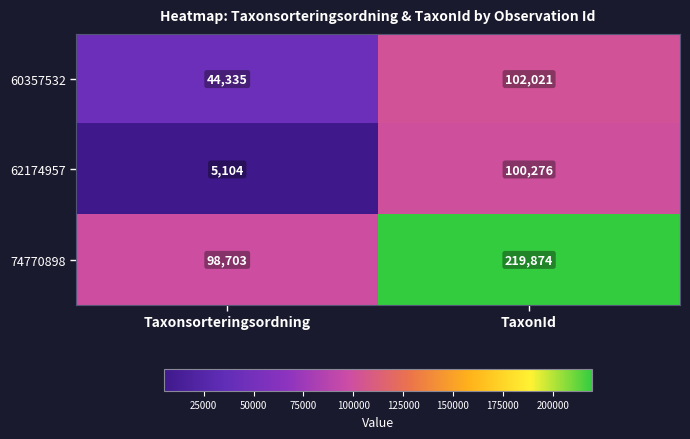

Which label corresponds to the smallest value in the chart?

Taxonsorteringsordning